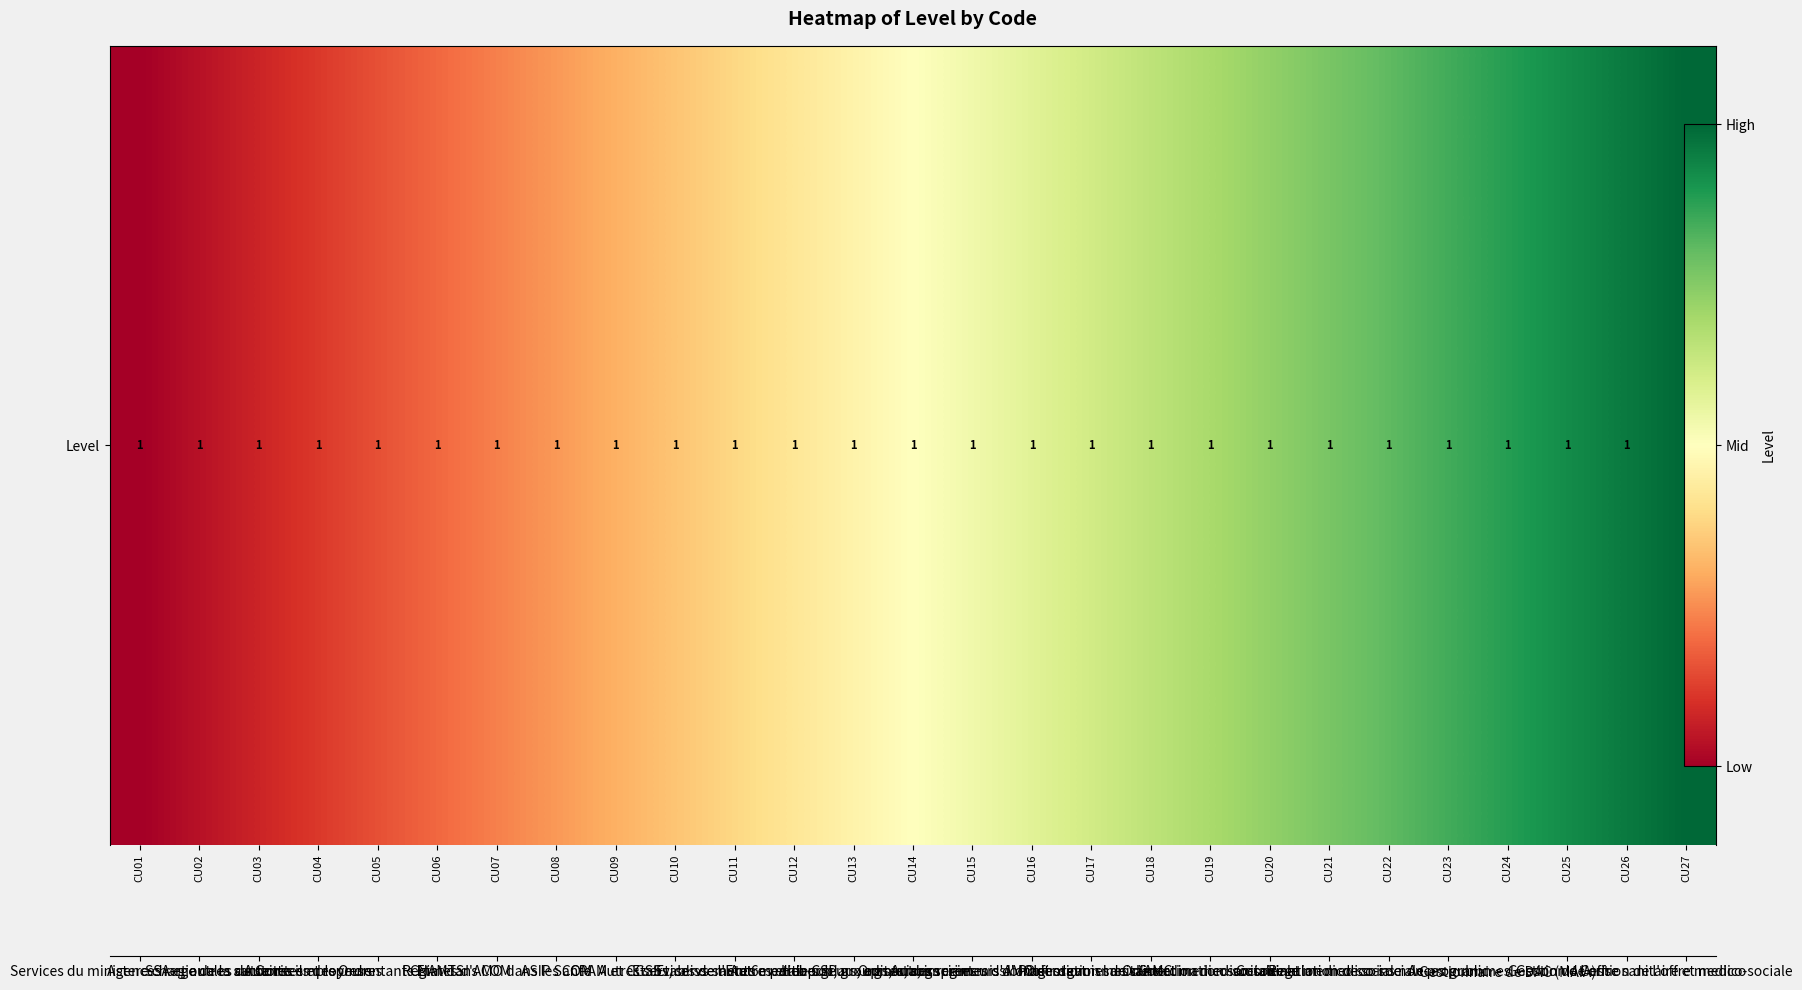

What is the difference between the maximum and minimum values?

1.0